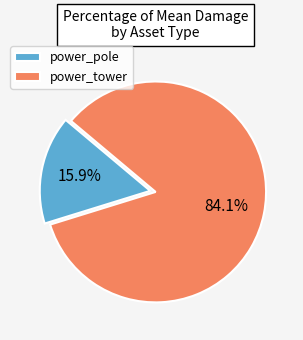

How many slices are in this pie chart?

2